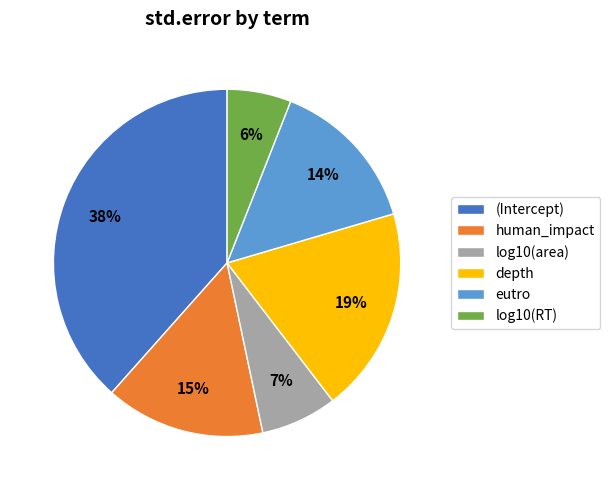

To the nearest percent, what portion does log10(RT) represent?

6%